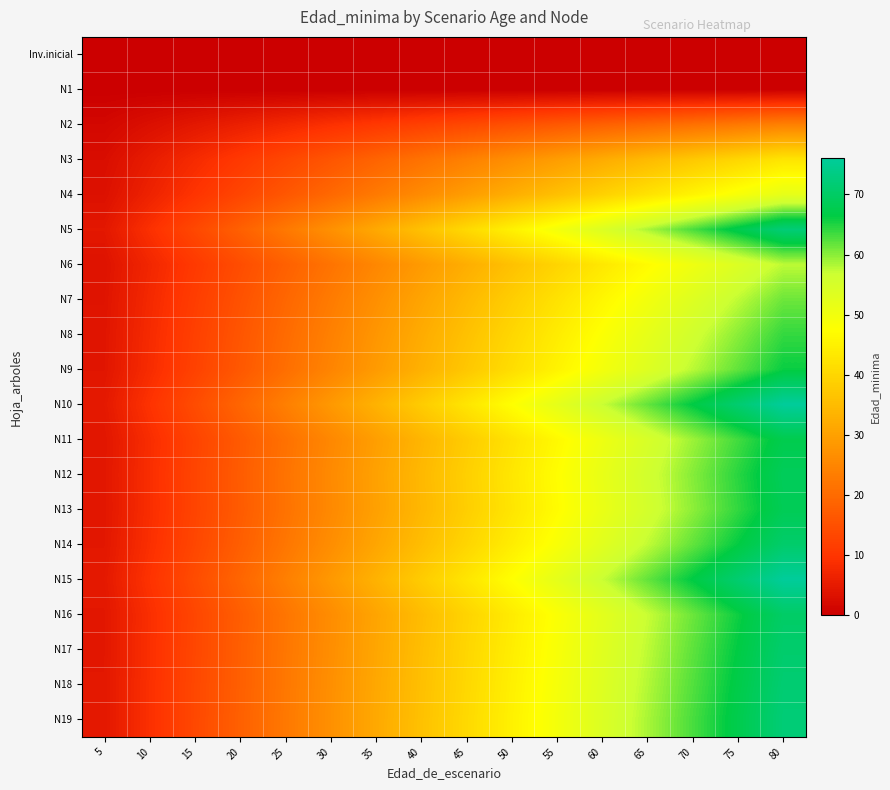

Count the number of categories in the chart.

16